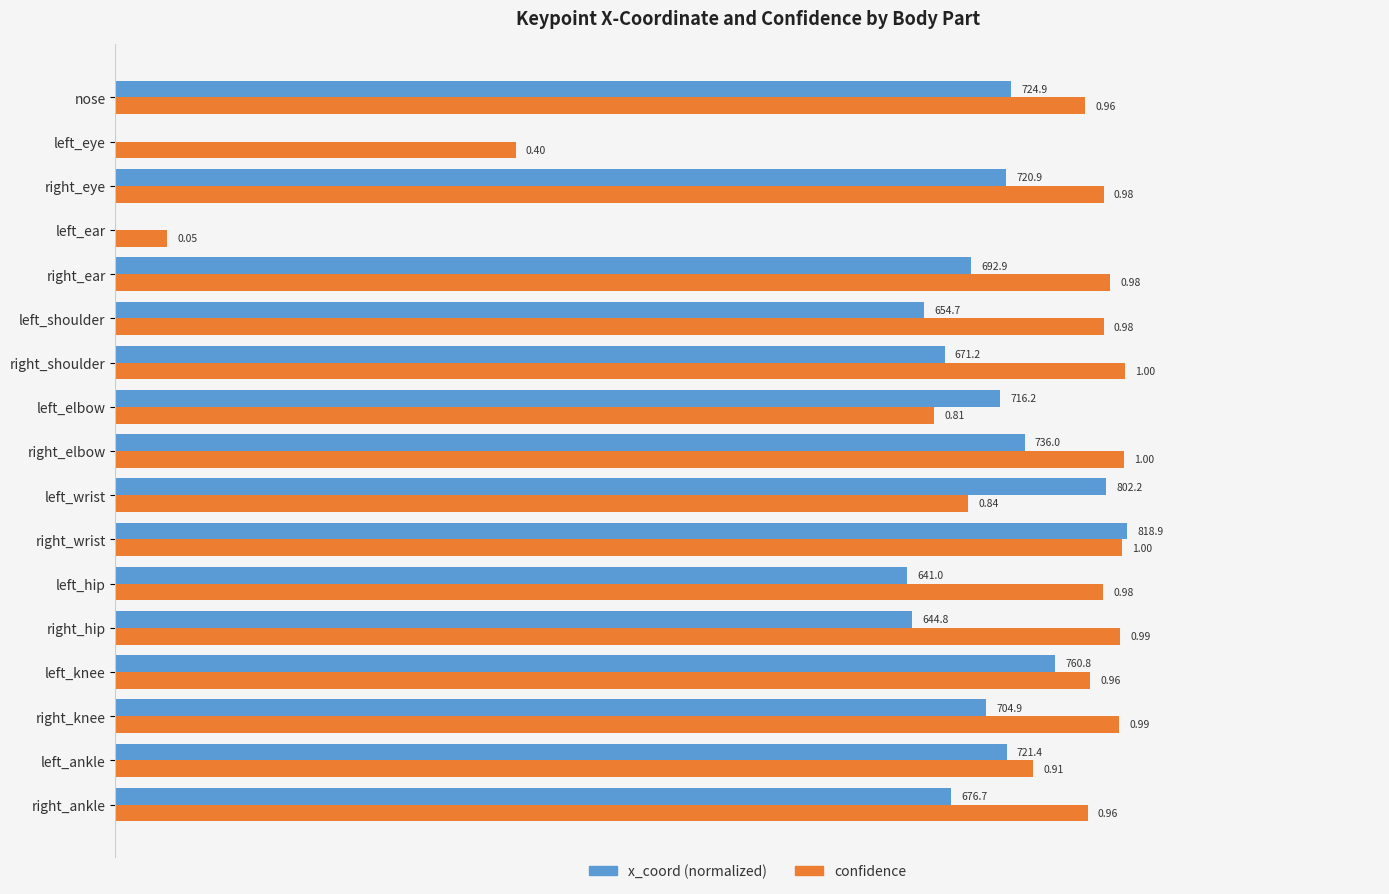

Which series has the largest total across all categories?

confidence